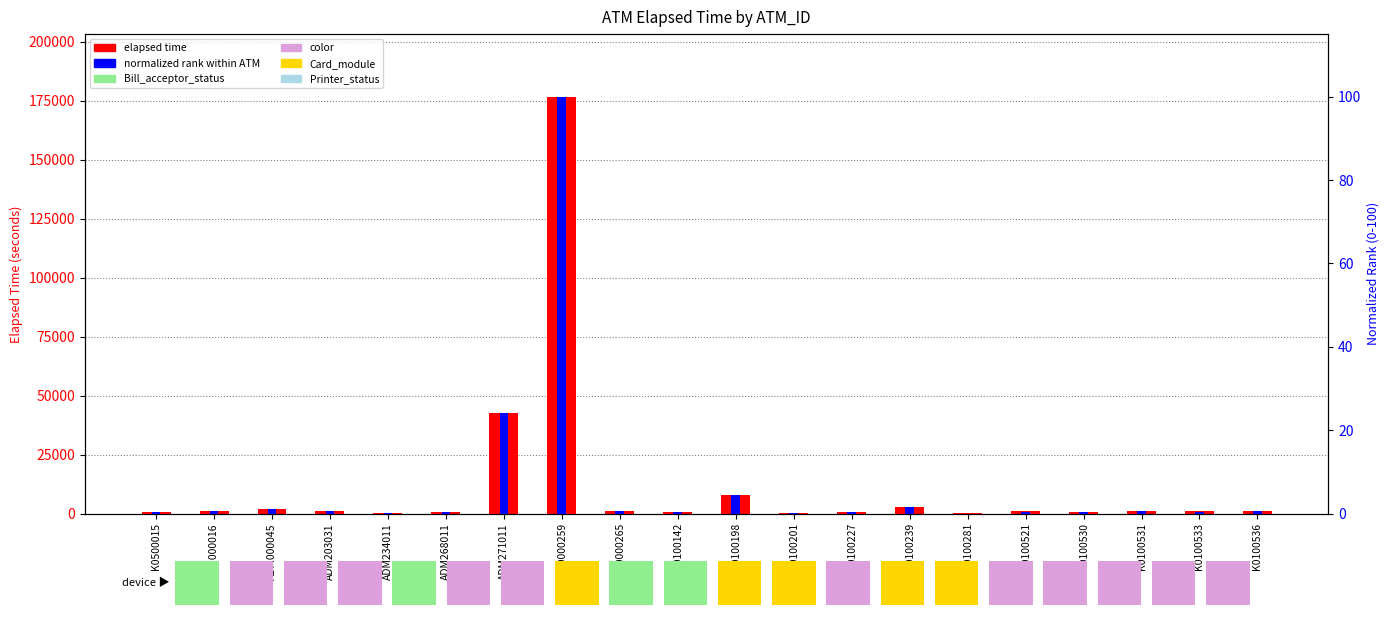

Which has a higher value, K0100530 or ADM000016?

ADM000016